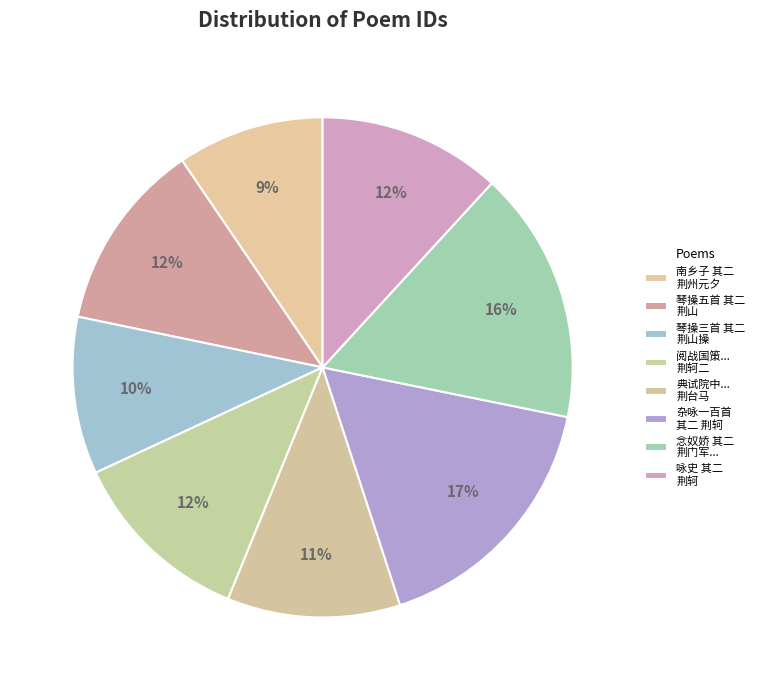

Which category has the smallest portion of the pie?

南乡子 其二 荆州元夕